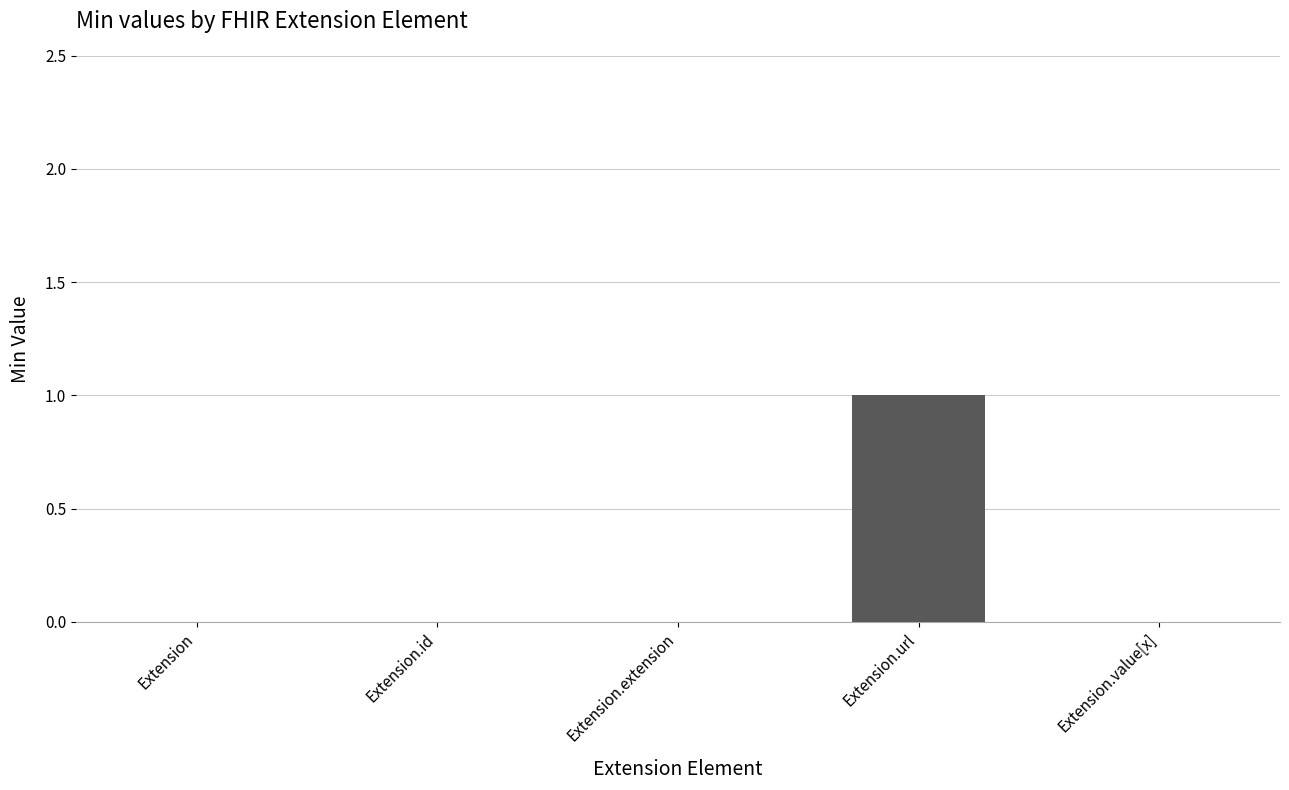

What is the difference between the values at Extension.url and Extension?

1